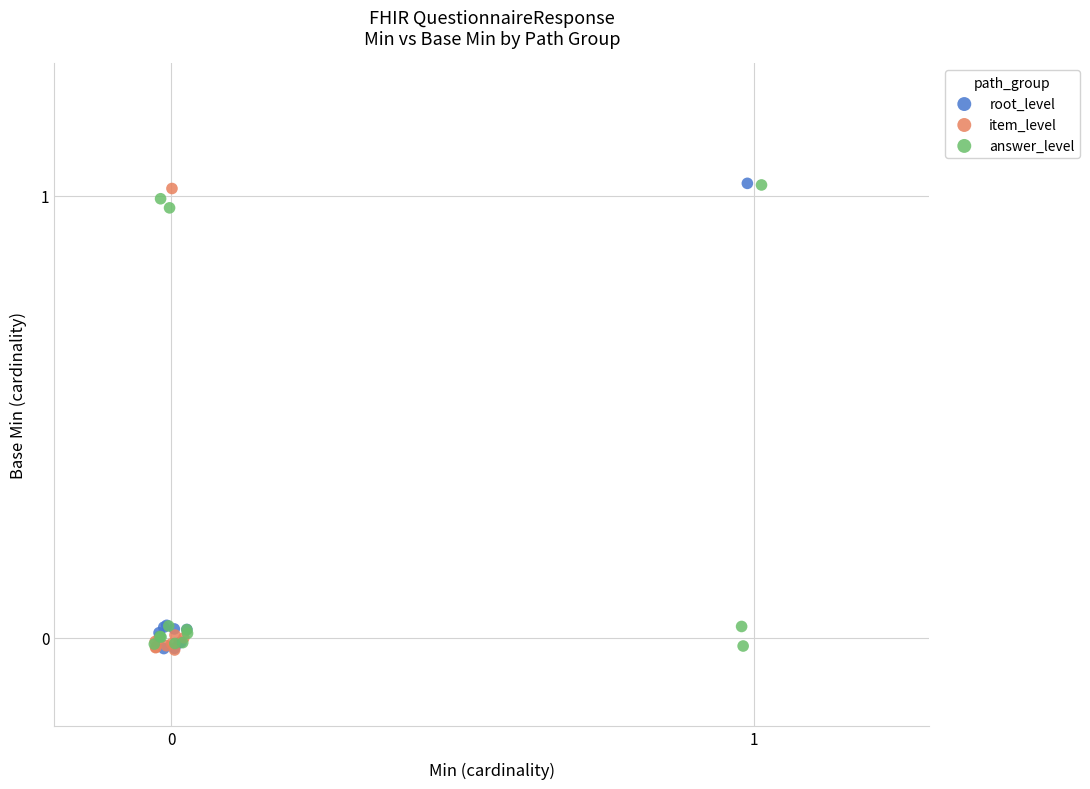

What are all the series names shown in the legend?

root_level, item_level, answer_level